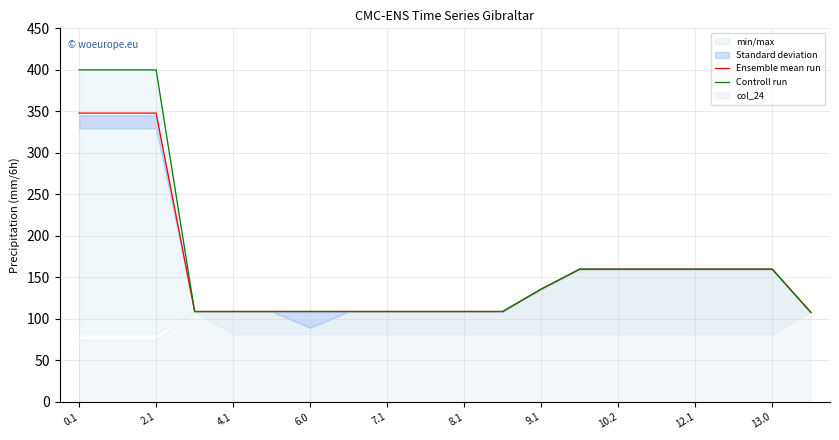

True or false: Ensemble mean run and Controll run intersect in this chart.

False